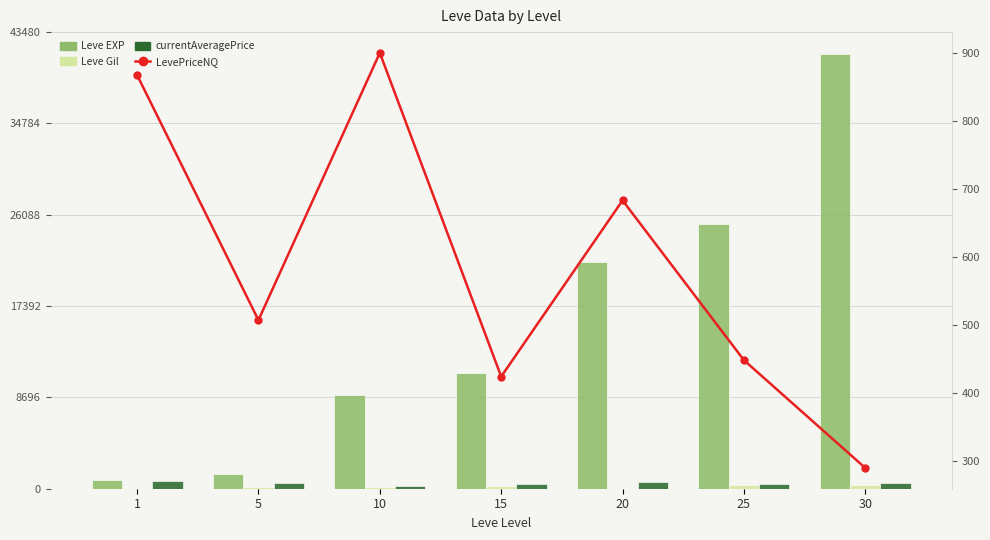

Reading right to left, what are all the values shown in this chart?

Leve EXP: 30=41410.0	25=25250.0	20=21600.0	15=11040.0	10=8930.0	5=1420.0	1=800.0
Leve Gil: 30=372.0	25=326.0	20=101.0	15=230.0	10=168.0	5=140.0	1=113.0
currentAveragePrice: 30=506.6	25=488.8	20=649.6	15=423.7	10=300.1	5=506.8	1=766.3
LevePriceNQ: 30=289.2	25=447.9	20=683.0	15=423.7	10=900.2	5=506.8	1=867.6